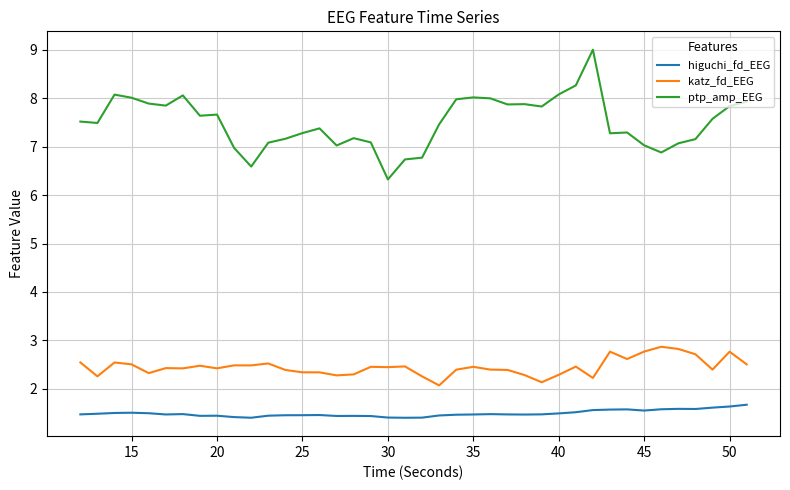

List the series in order of their overall mean, highest first.

ptp_amp_EEG, katz_fd_EEG, higuchi_fd_EEG